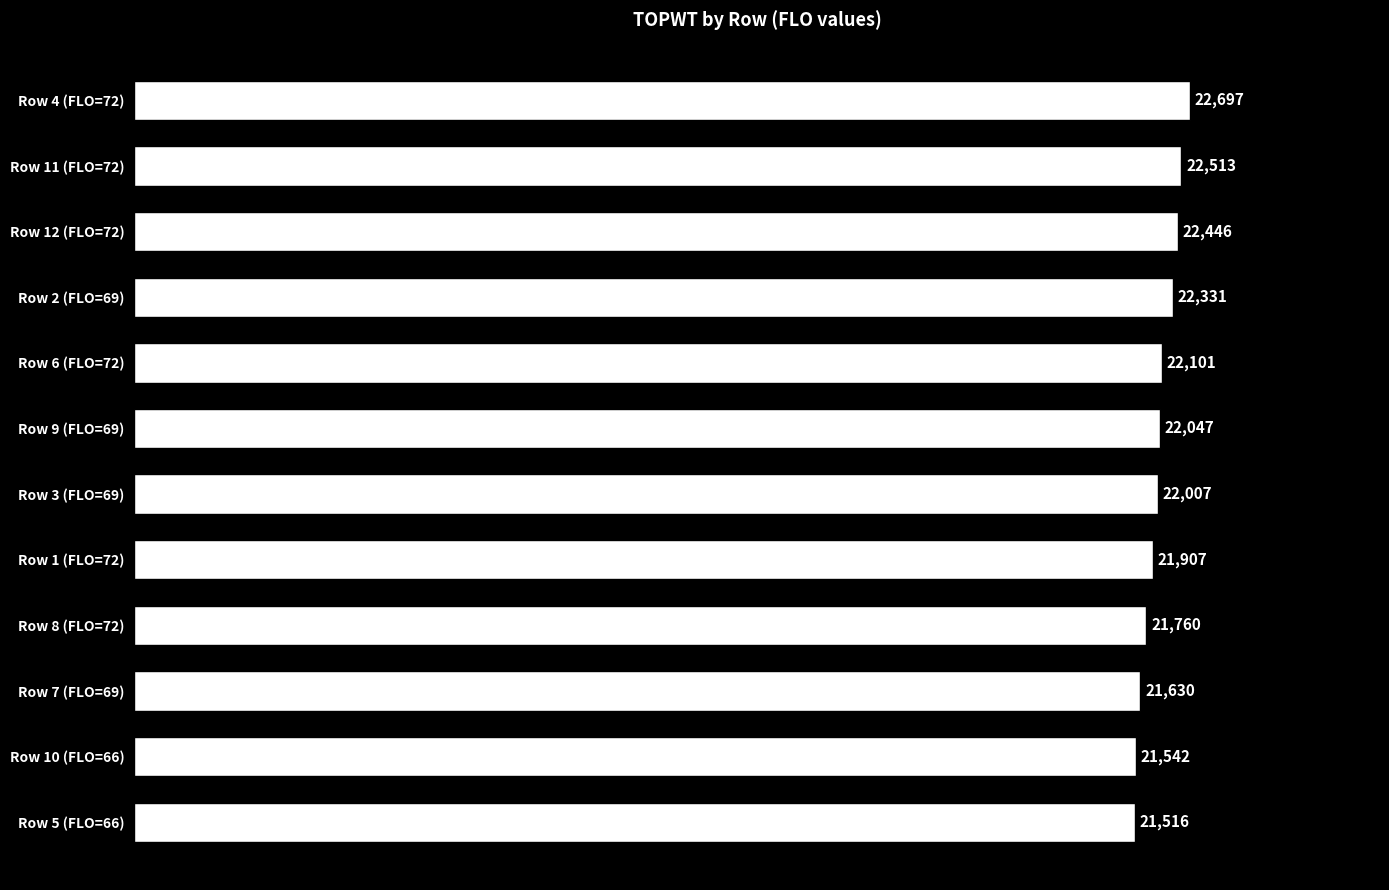

The chart shows a value of 10730 at Row 12 (FLO=72). True or false?

False